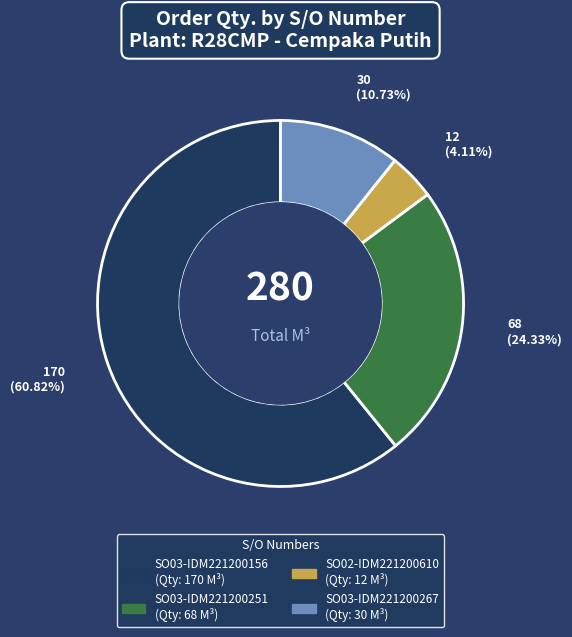

Do SO02-IDM221200610 and SO03-IDM221200156 together represent more than half of the pie?

Yes